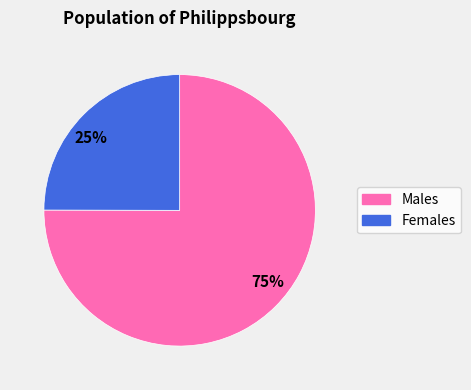

How many segments does this pie chart have?

2